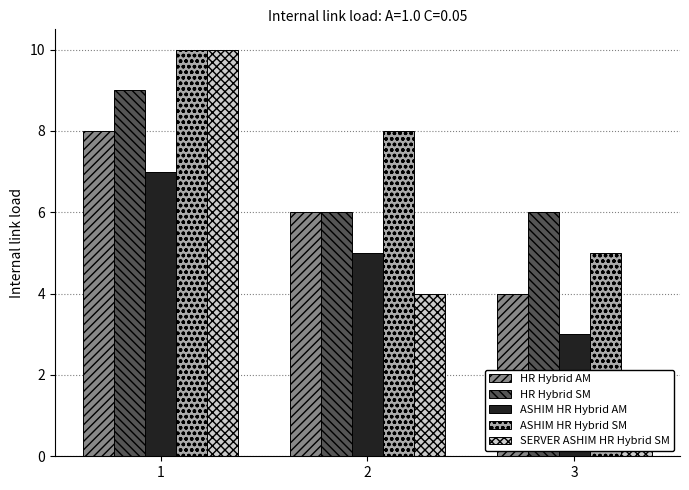

Count the ASHIM HR Hybrid SM values in the range 5 to 10.

3